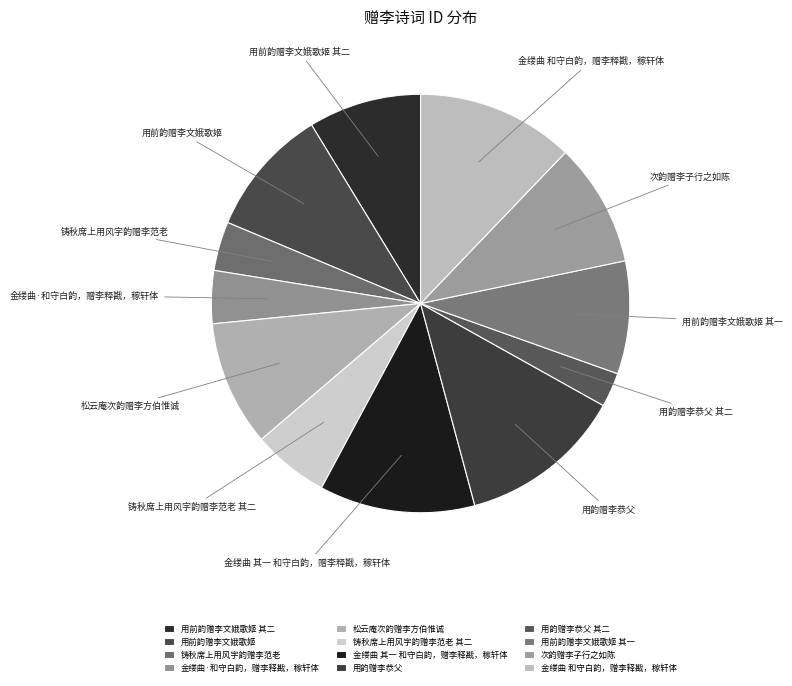

Which slice is the smallest?

用韵赠李恭父 其二